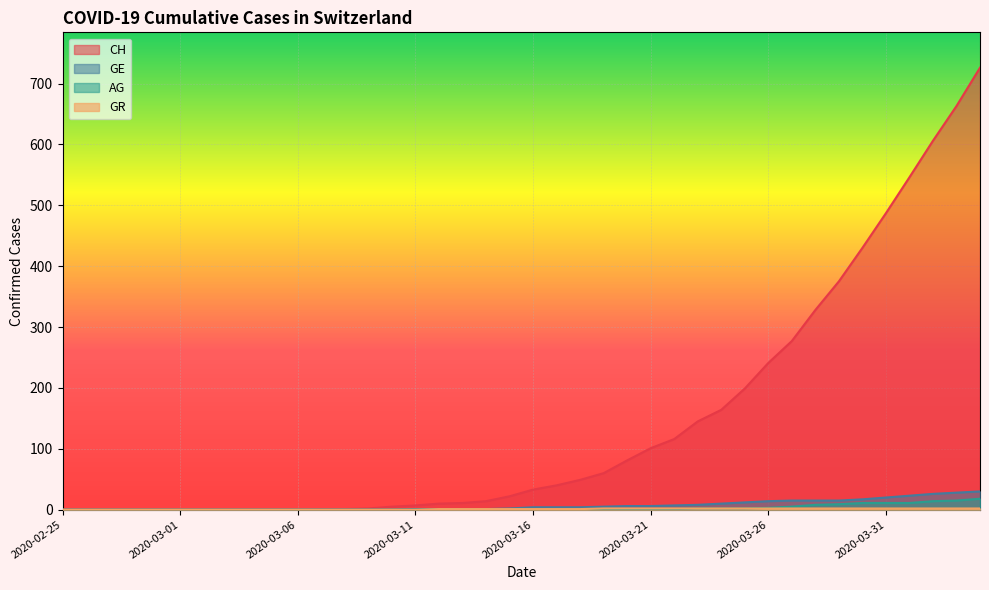

Is it true that CH equals 404 at 2020-02-27?

False